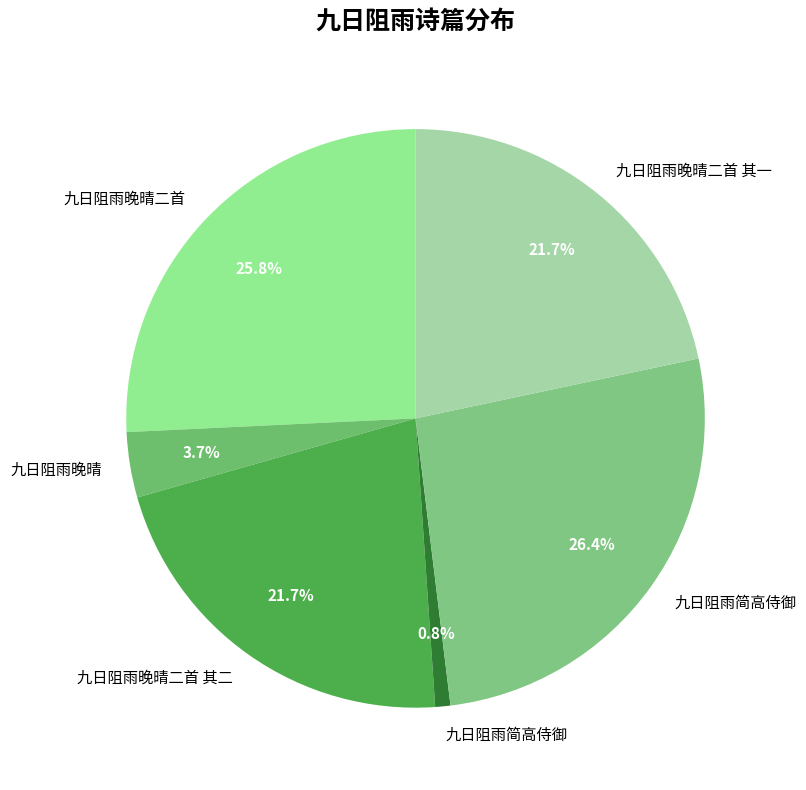

Rank the categories by value from highest to lowest.

九日阻雨简高侍御, 九日阻雨晚晴二首, 九日阻雨晚晴二首 其一, 九日阻雨晚晴二首 其二, 九日阻雨晚晴, 九日阻雨简高侍御